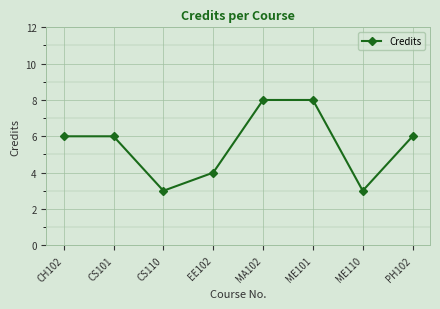

What position from the right is CH102?

8